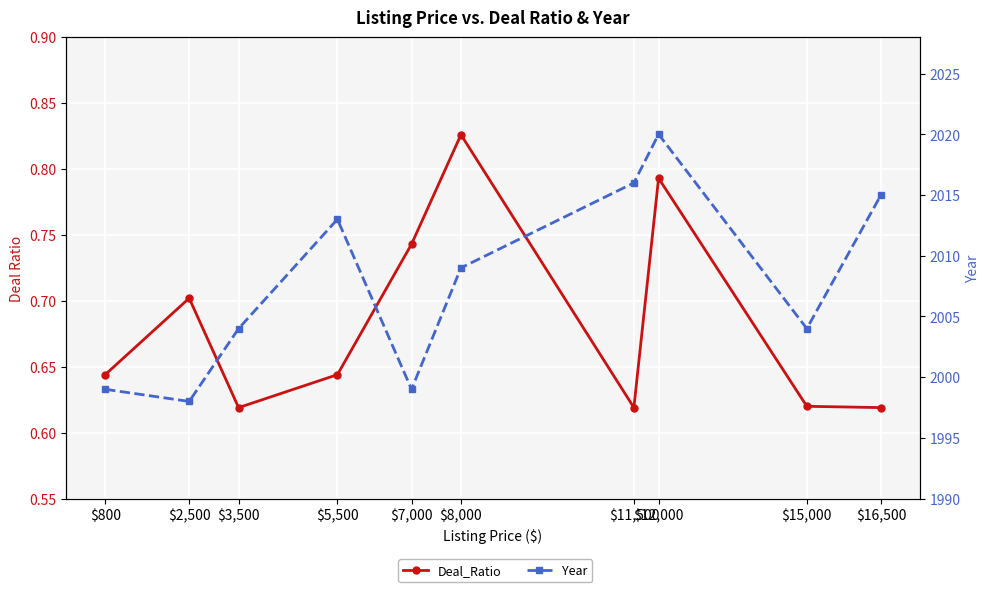

Is the value of Deal_Ratio at $5,500 greater than the value of Year at $16,500?

No